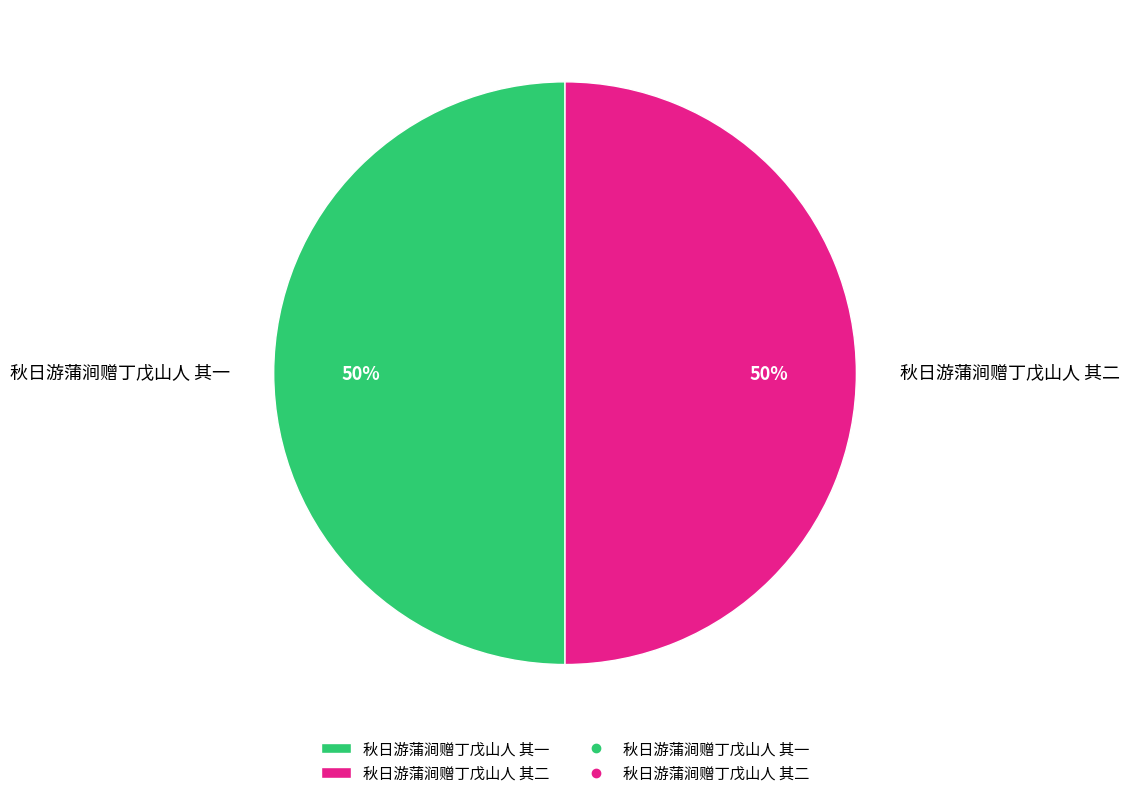

To the nearest percent, what percentage of the pie is 秋日游蒲涧赠丁戊山人 其二?

50%